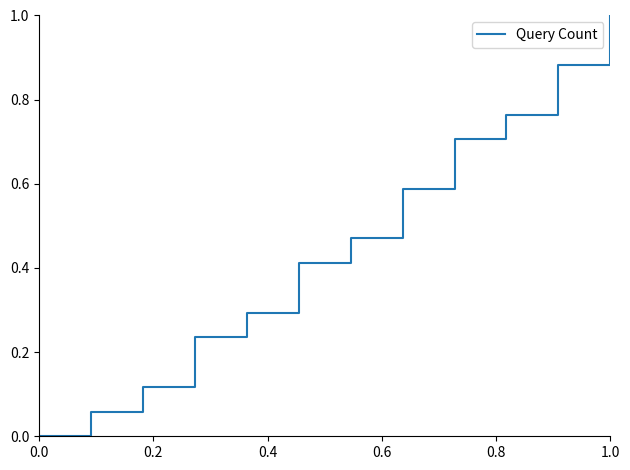

What is the greatest value displayed?

1.0